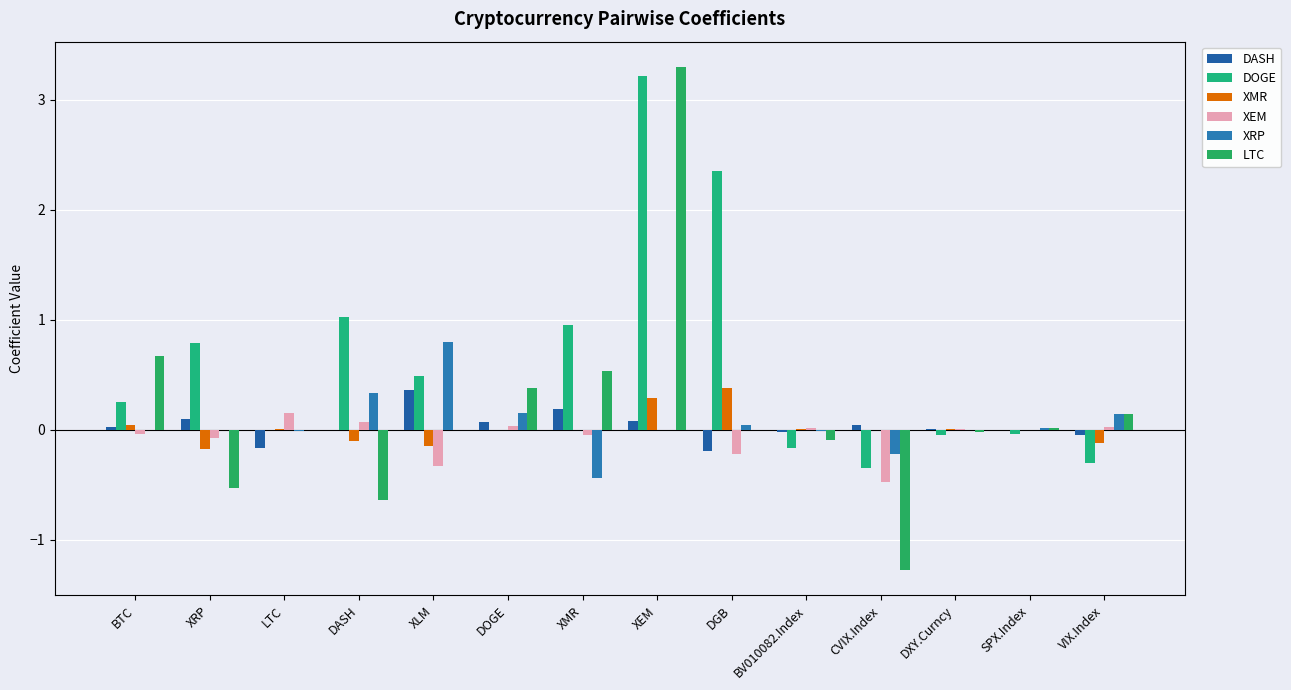

At which category is the sum across all series the highest?

XEM